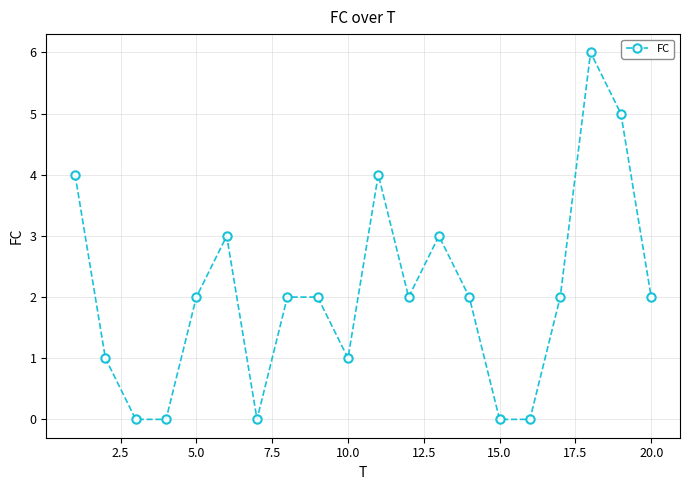

True or false: there are more than 0 points higher than both neighbors.

True